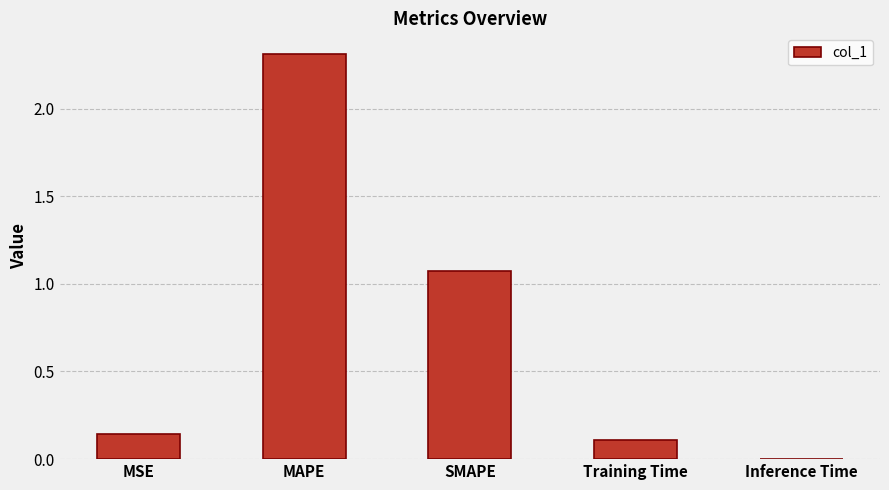

At which label is the value closest to 1?

SMAPE